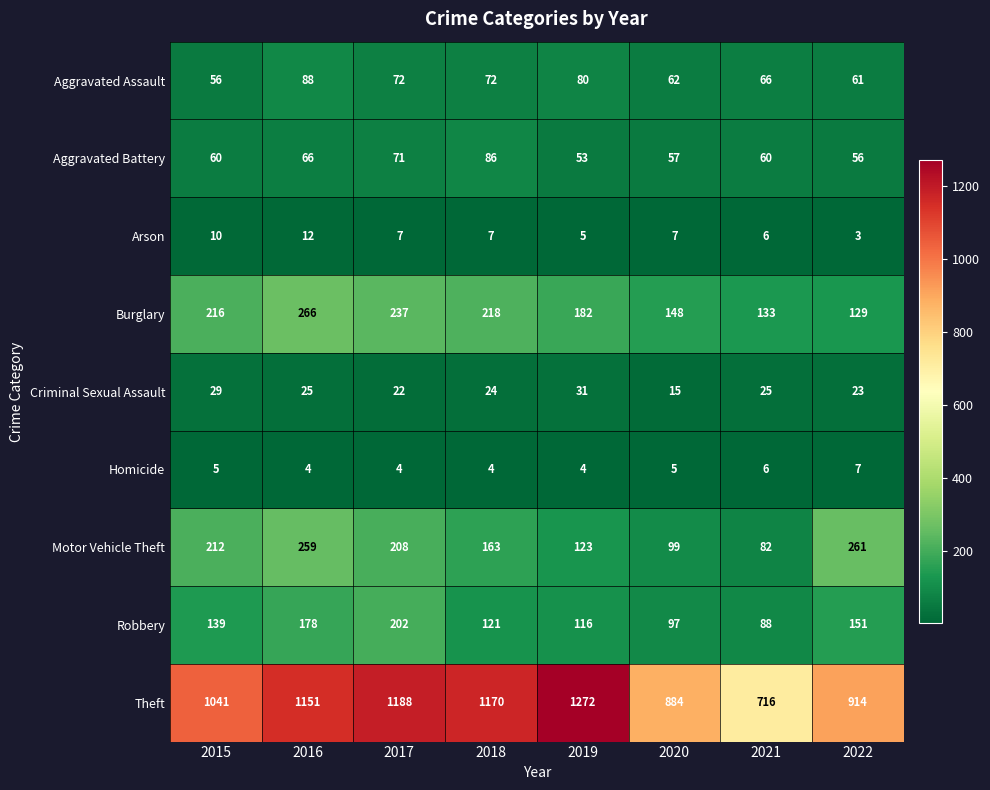

Which series has the widest spread of values?

Theft